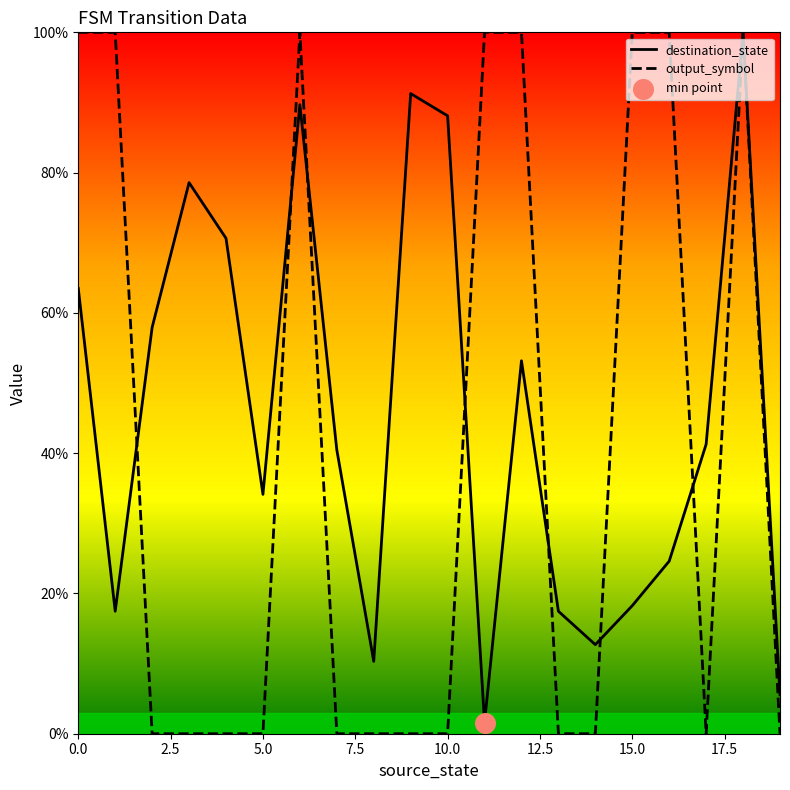

Rank the series by their average value, from lowest to highest.

output_symbol, destination_state